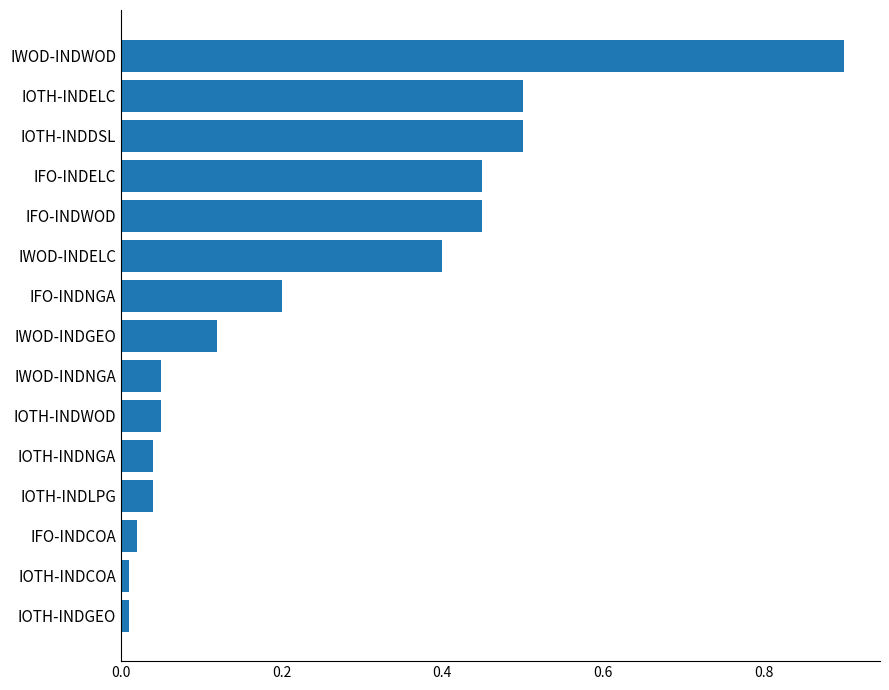

What is the label of the 8th bar from the top?

IWOD-INDGEO